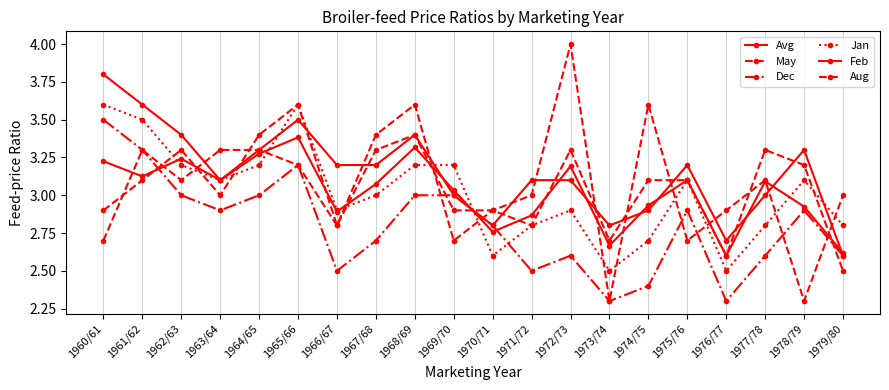

Read the May value at 1974/75.

3.1